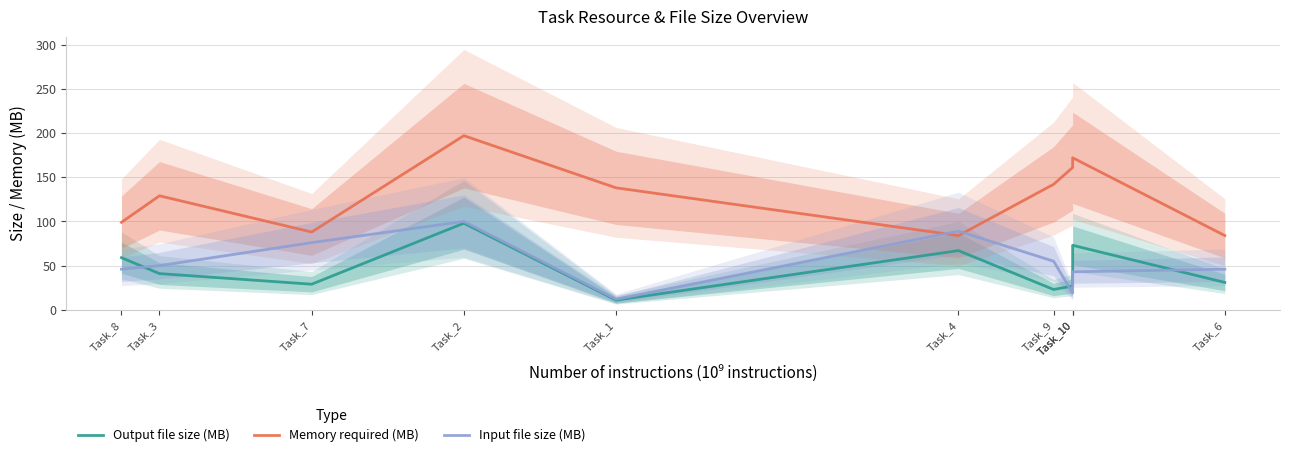

True or false: Input file size (MB) has more than 0 points higher than both neighbors.

True